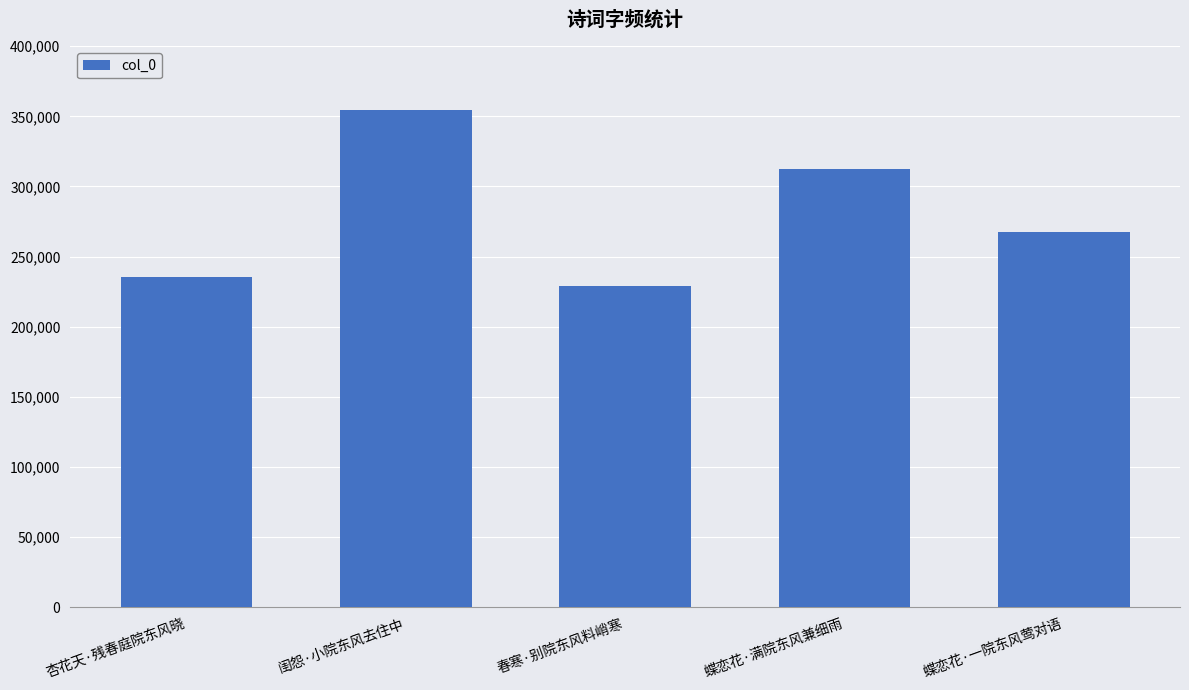

List the labels in order of value, smallest first.

春寒·别院东风料峭寒, 杏花天·残春庭院东风晓, 蝶恋花·一院东风莺对语, 蝶恋花·满院东风兼细雨, 闺怨·小院东风去住中